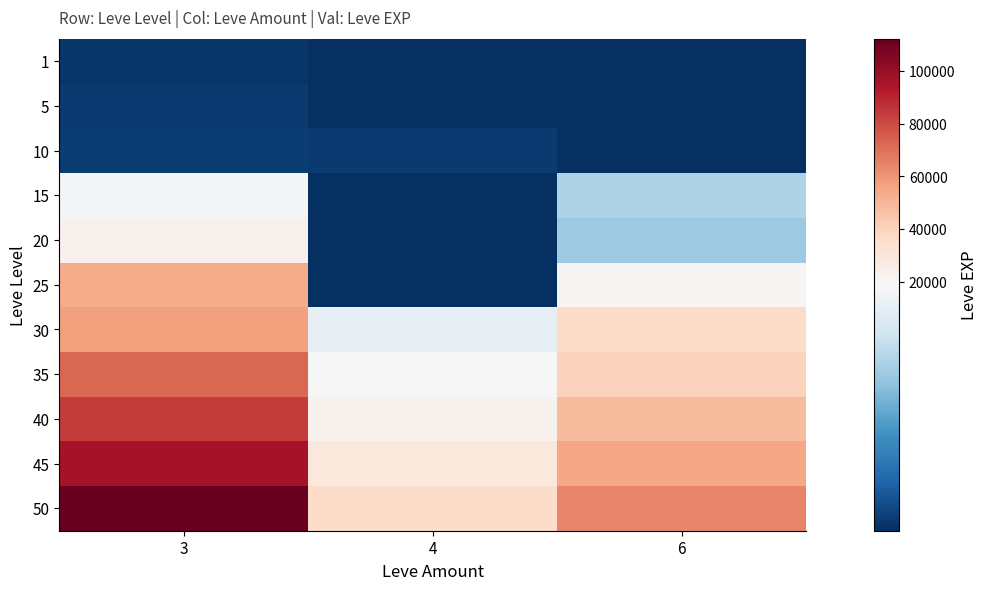

Reading left to right, what are all the values shown in this chart?

1: 3=540	4=1	6=1
5: 3=810	4=1	6=1
10: 3=990	4=780	6=1
15: 3=18330	4=1	6=13040
20: 3=22960	4=1	6=11880
25: 3=53430	4=1	6=20010
30: 3=57390	4=17230	6=36240
35: 3=72430	4=18760	6=40010
40: 3=84200	4=22340	6=48600
45: 3=96800	4=28900	6=55300
50: 3=112400	4=35600	6=64200